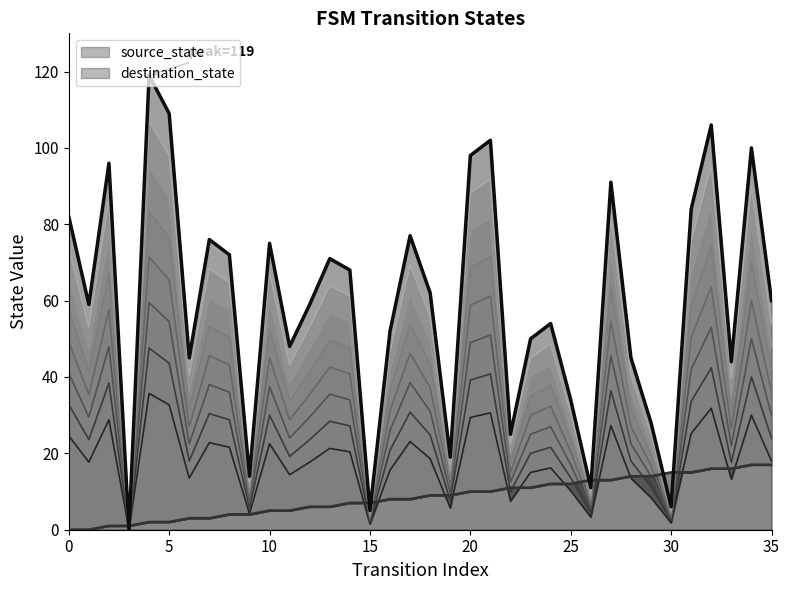

At which label does destination_state reach its peak?

4